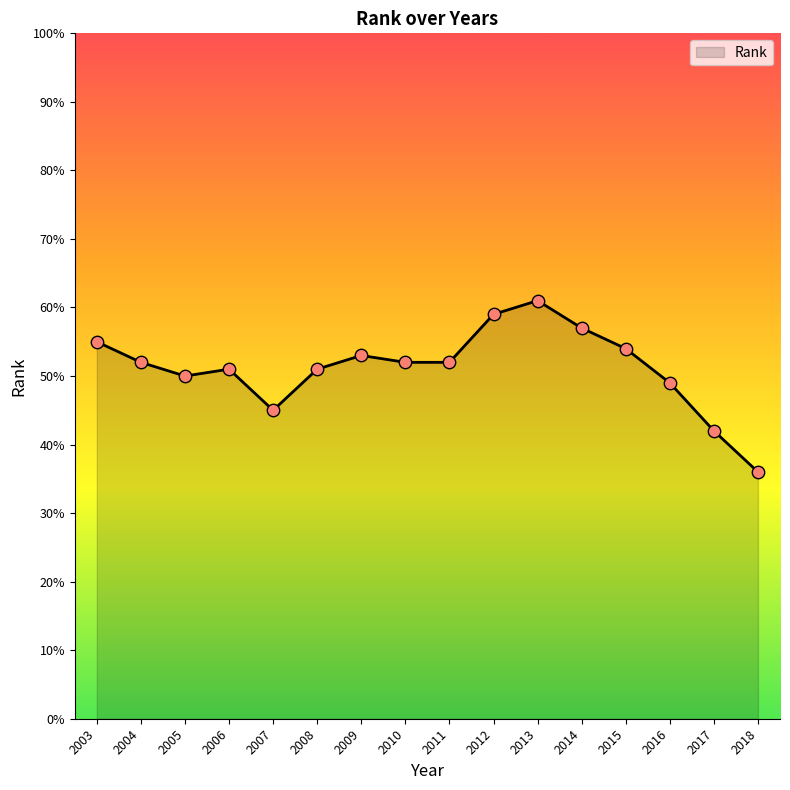

Approximately how many times larger is the value at 2009 compared to 2006?

1.0